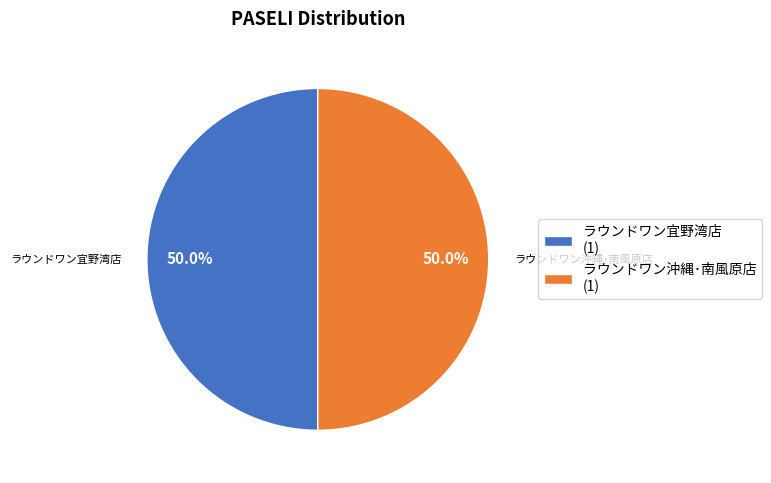

Do ラウンドワン沖縄･南風原店 (1) and ラウンドワン宜野湾店 (1) together represent more than half of the pie?

Yes